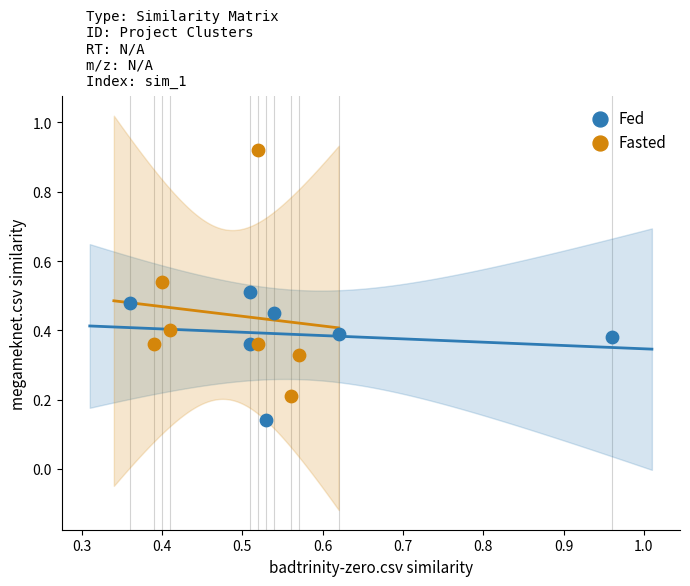

Which series contains the highest Y value?

Fasted